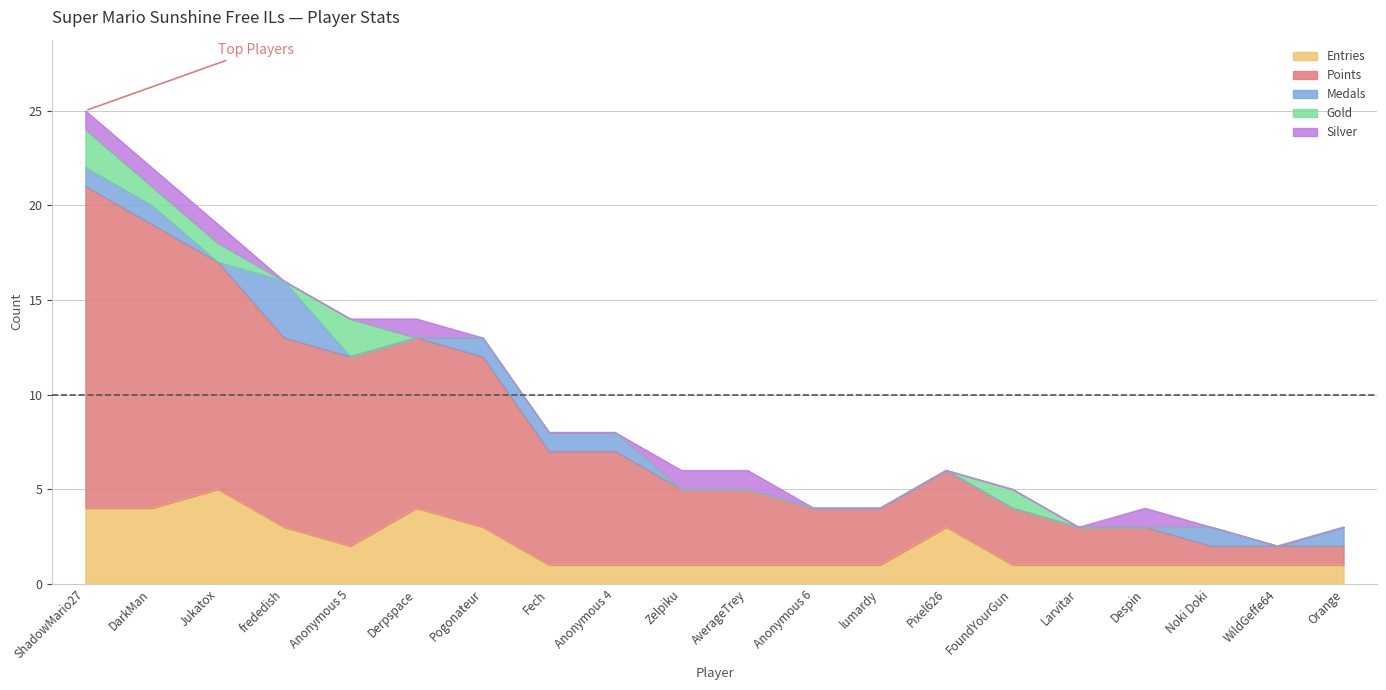

True or false: Entries has a value of 3 at Pixel626.

True